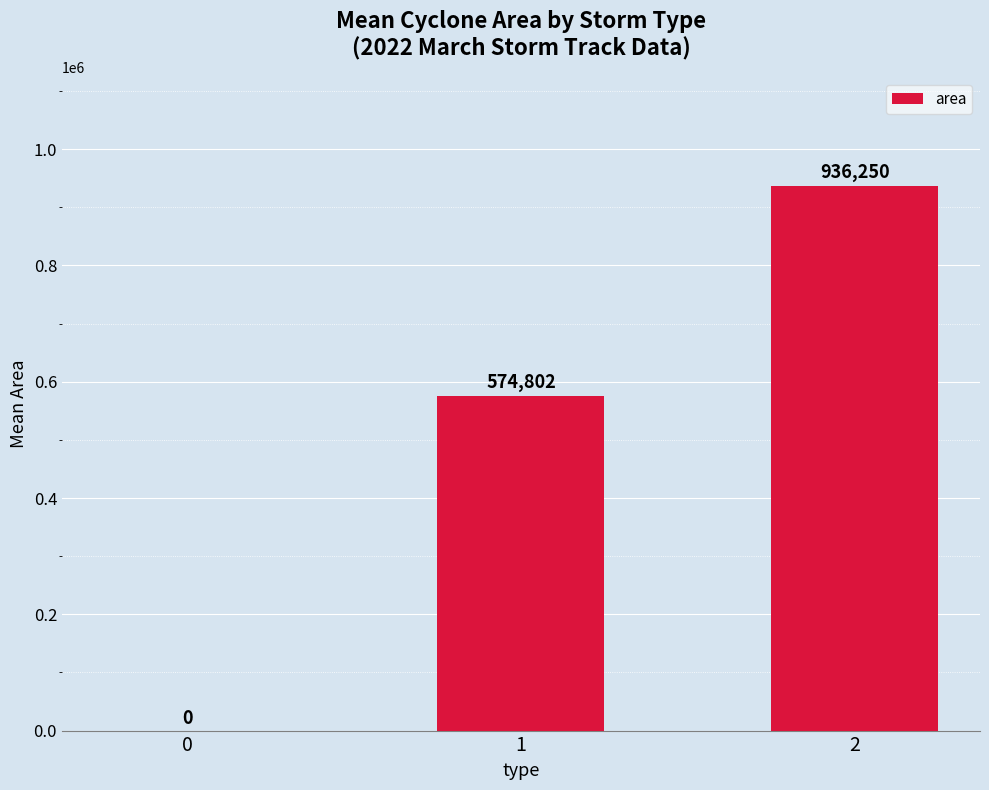

Approximately how many times larger is the value at 1 compared to 2?

0.6